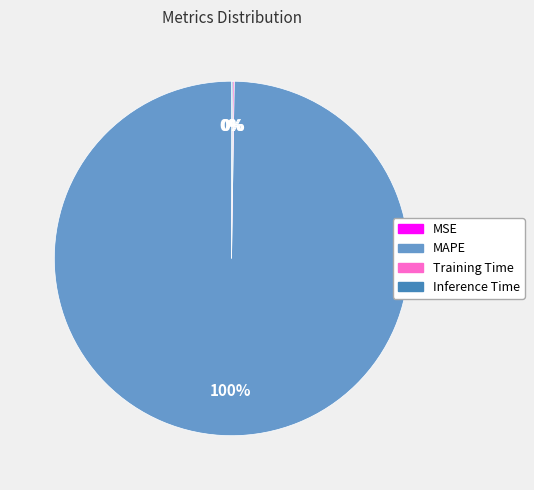

Is it true that MAPE is 100% of the pie?

True